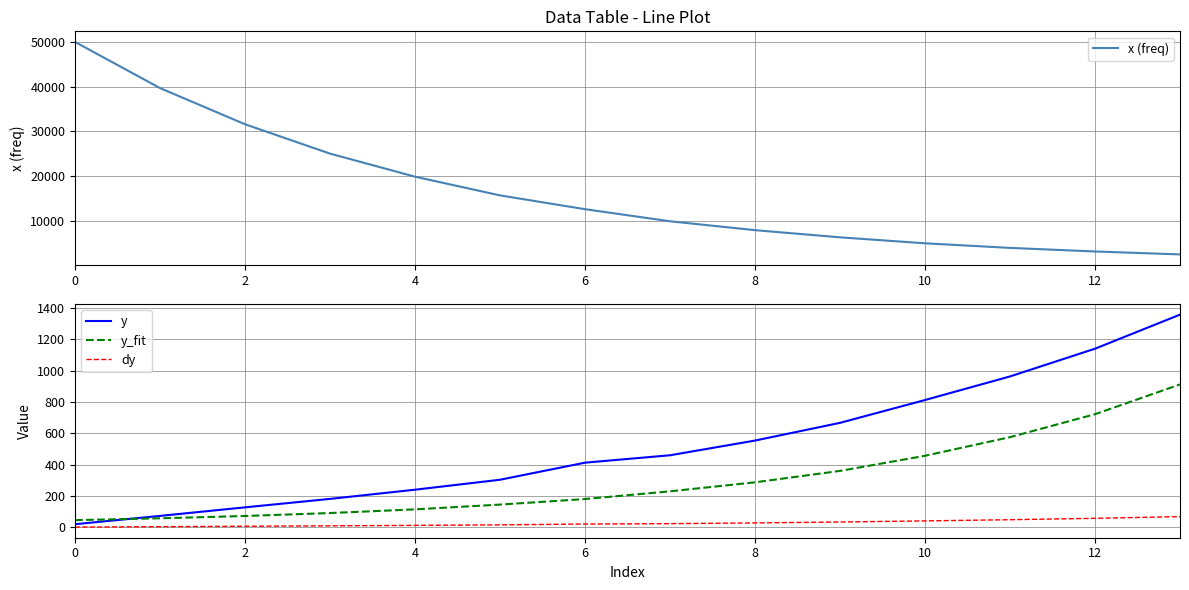

What are all the series names shown in the legend?

x (freq), y, y_fit, dy